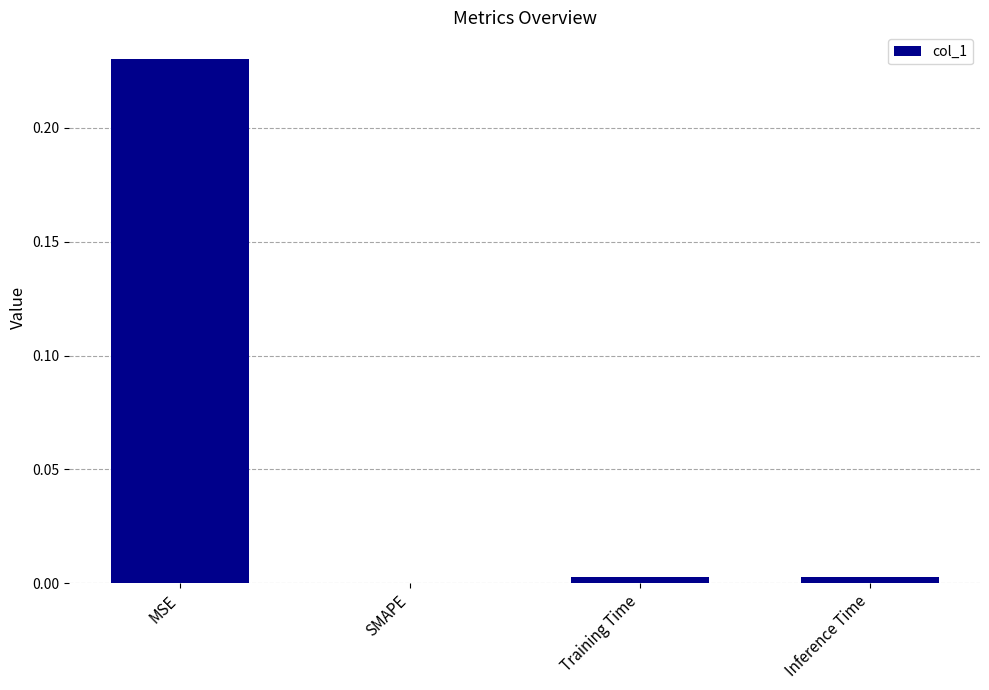

Is it true that the value at Training Time is 0.0?

True